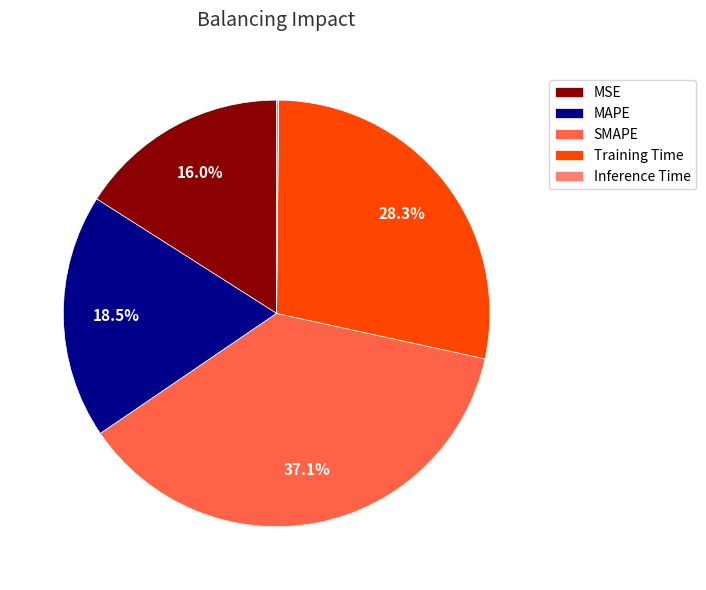

Is MSE the majority of the pie?

No